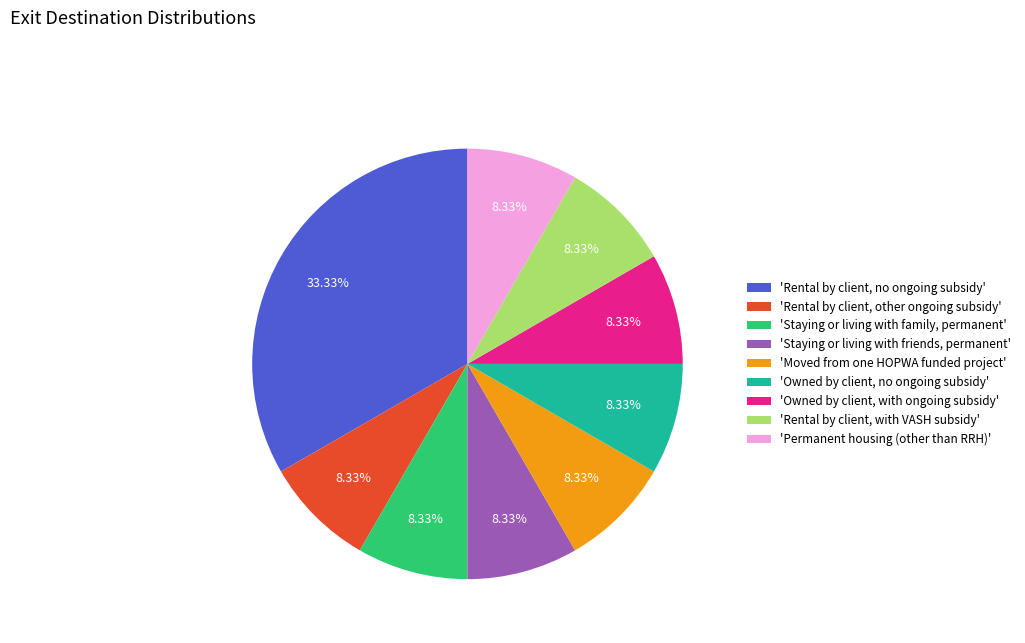

How many segments does this pie chart have?

9